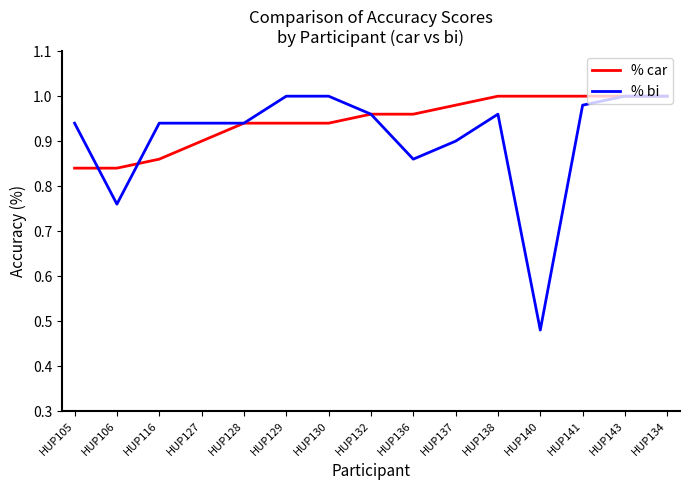

At which label is % bi closest to 0?

HUP140